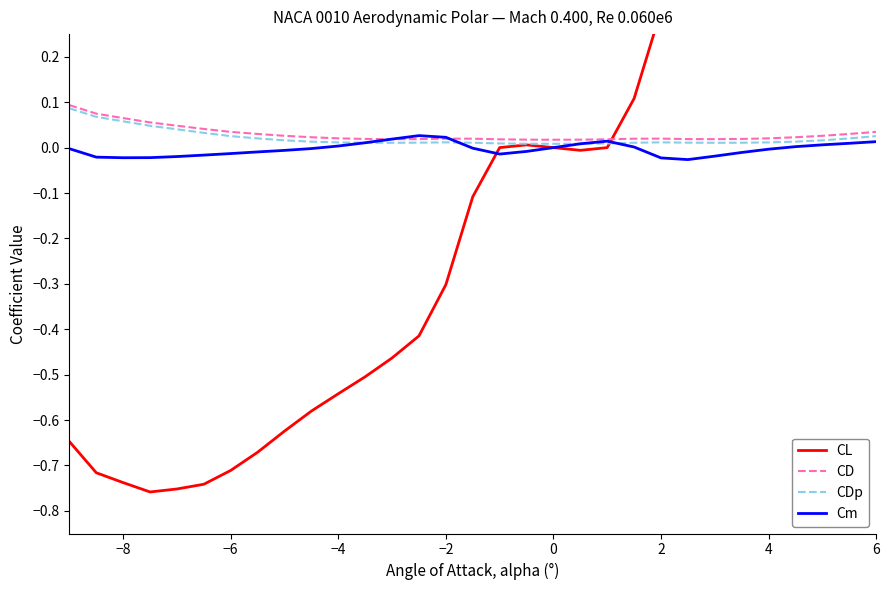

Rank the series at 2 from highest to lowest value.

CL, CD, CDp, Cm